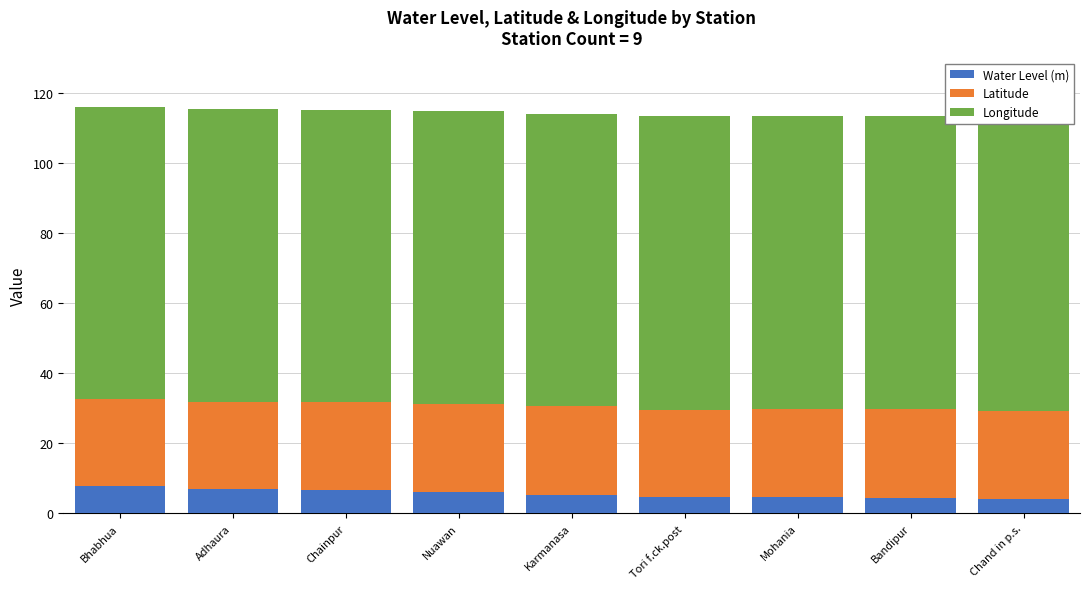

Which series has the widest spread of values?

Water Level (m)